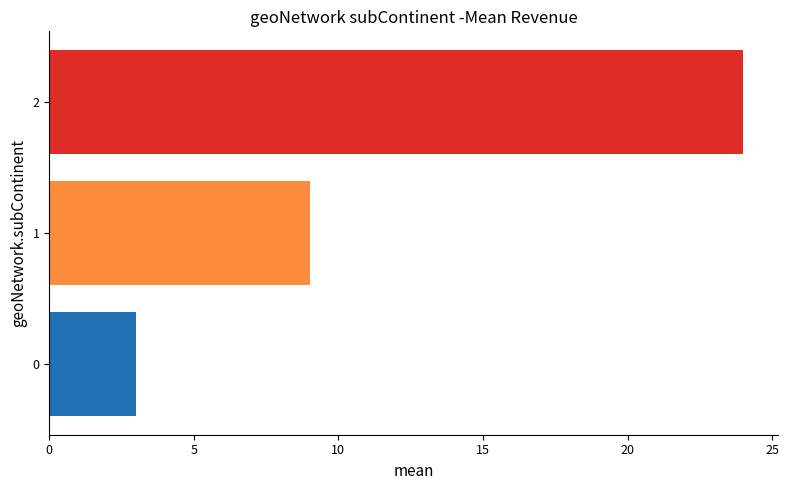

Is it true that the value at 0 is 3?

True